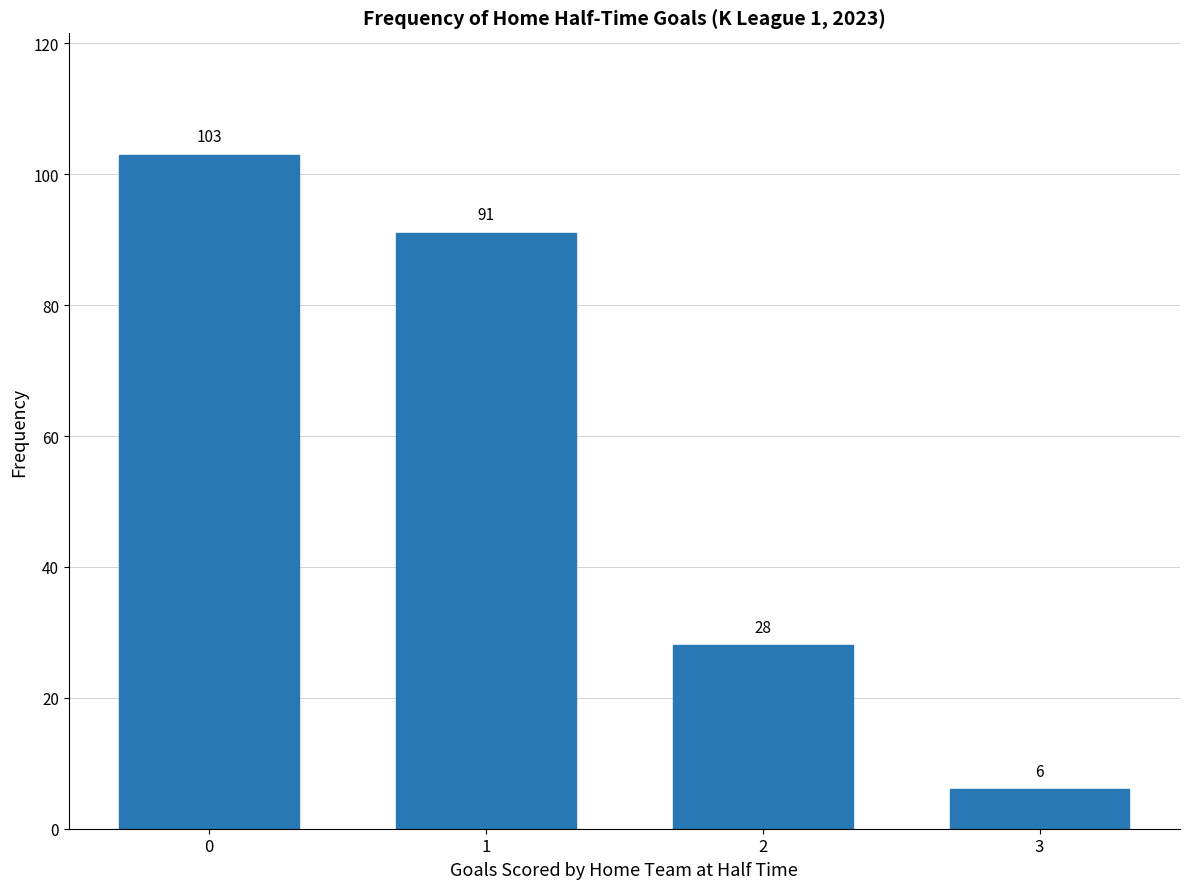

Rank the categories by value from highest to lowest.

0, 1, 2, 3